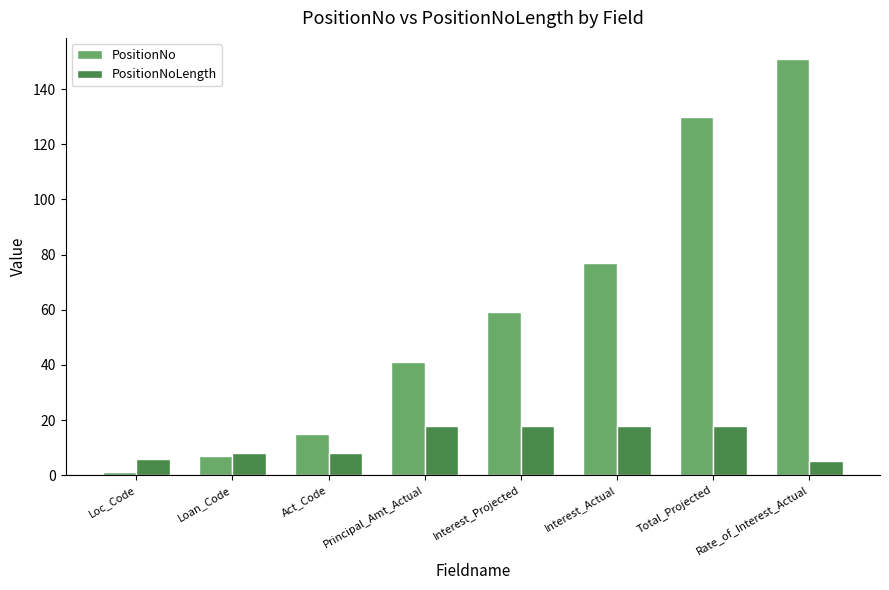

Which series has the largest total across all categories?

PositionNo